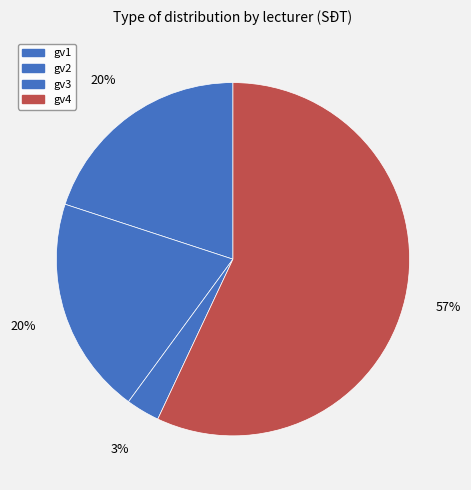

What percentage do gv1 and gv2 together represent?

39.9%